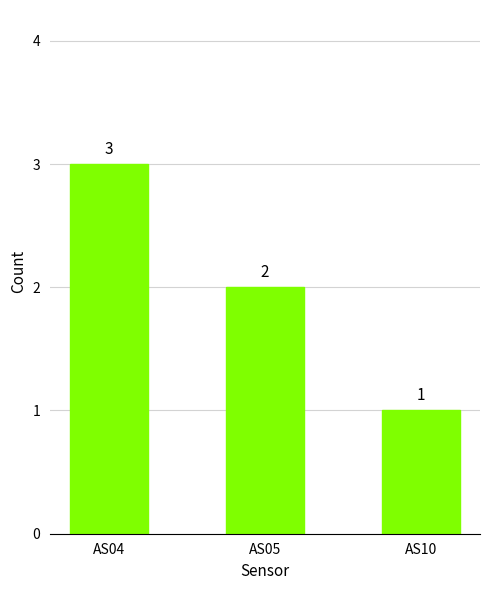

Reading left to right, list all the values displayed in this chart.

AS04=3	AS05=2	AS10=1